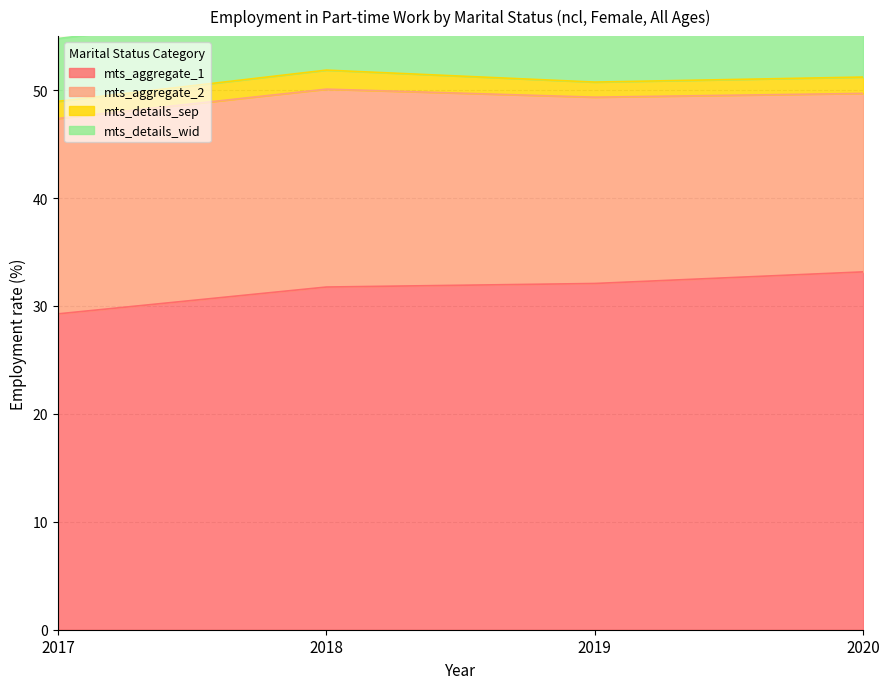

Rank the categories by mts_aggregate_1 value from highest to lowest.

2020, 2019, 2018, 2017